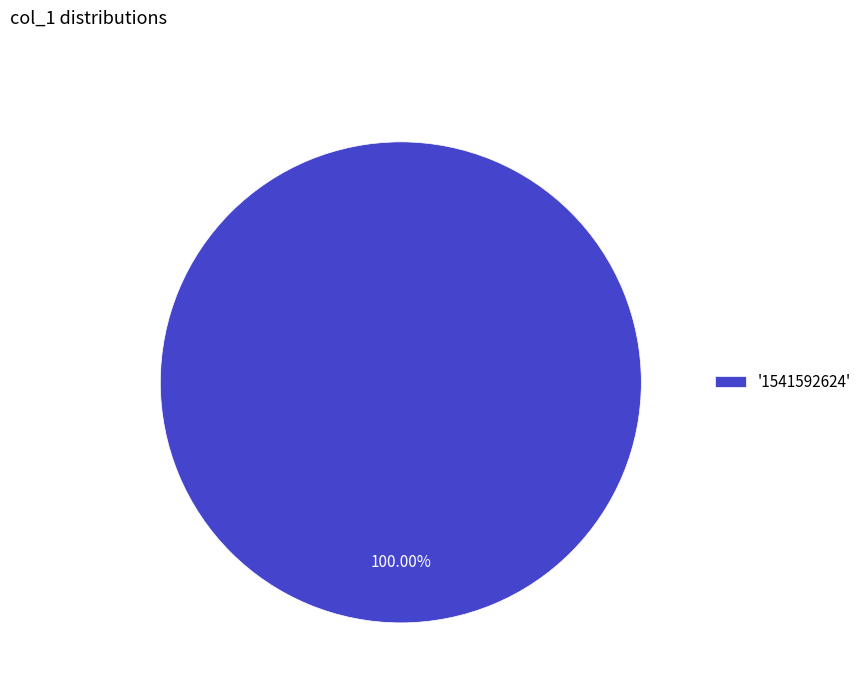

Rank the categories by value from highest to lowest.

'1541592624'